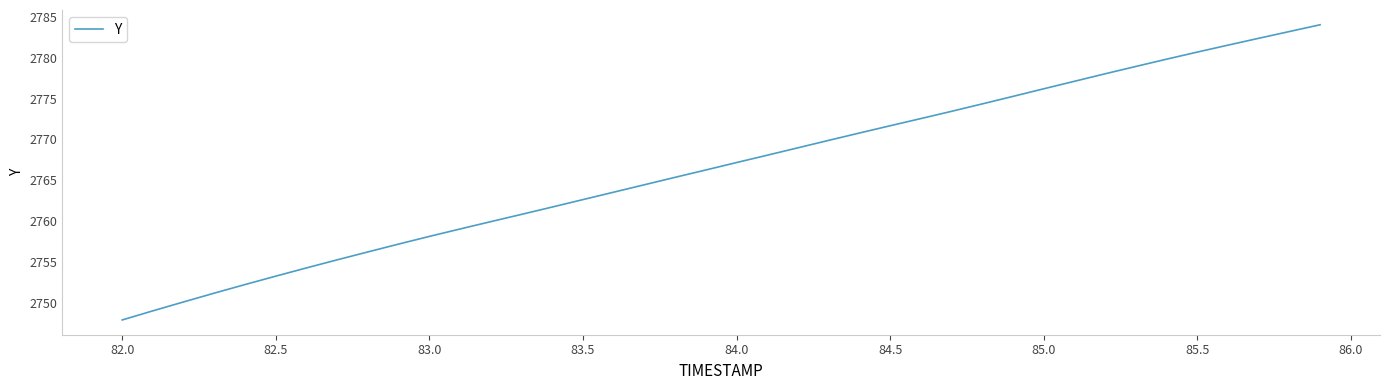

What is the difference between the maximum and minimum values?

36.2